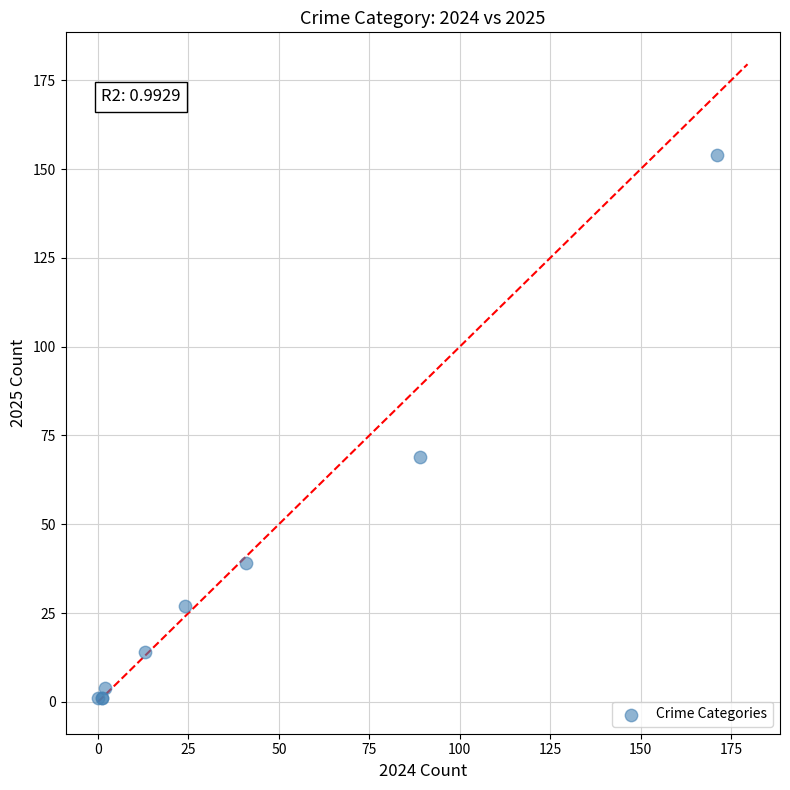

What Y value in the scatter plot is closest to 77?

69